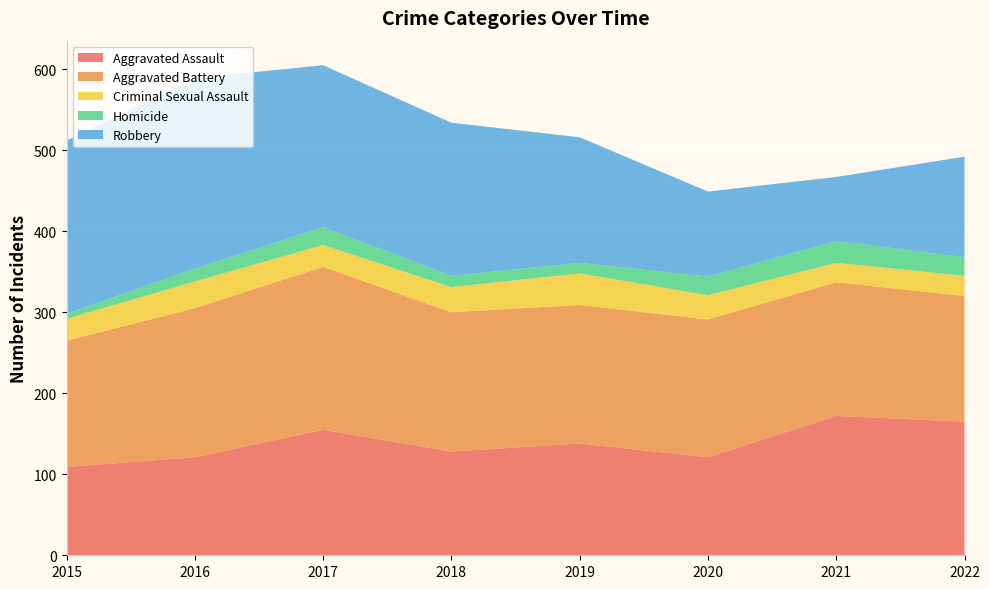

Reading left to right, what are all the values shown in this chart?

Aggravated Assault: 109	121	155	128	138	121	172	165
Aggravated Battery: 156	184	201	172	171	170	165	155
Criminal Sexual Assault: 27	33	27	31	39	30	24	25
Homicide: 6	16	22	14	13	23	27	23
Robbery: 214	235	200	189	155	105	79	124